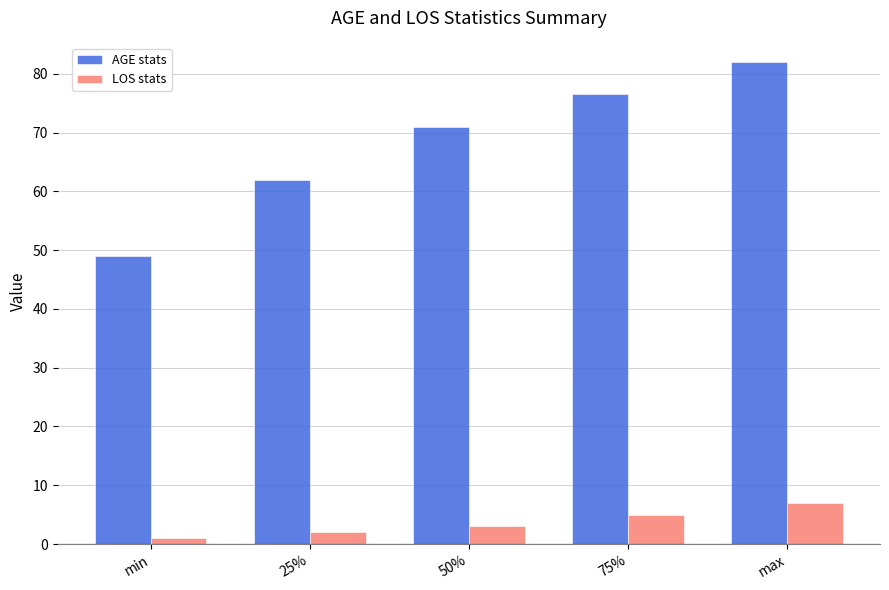

List the labels in order of AGE stats value, smallest first.

min, 25%, 50%, 75%, max